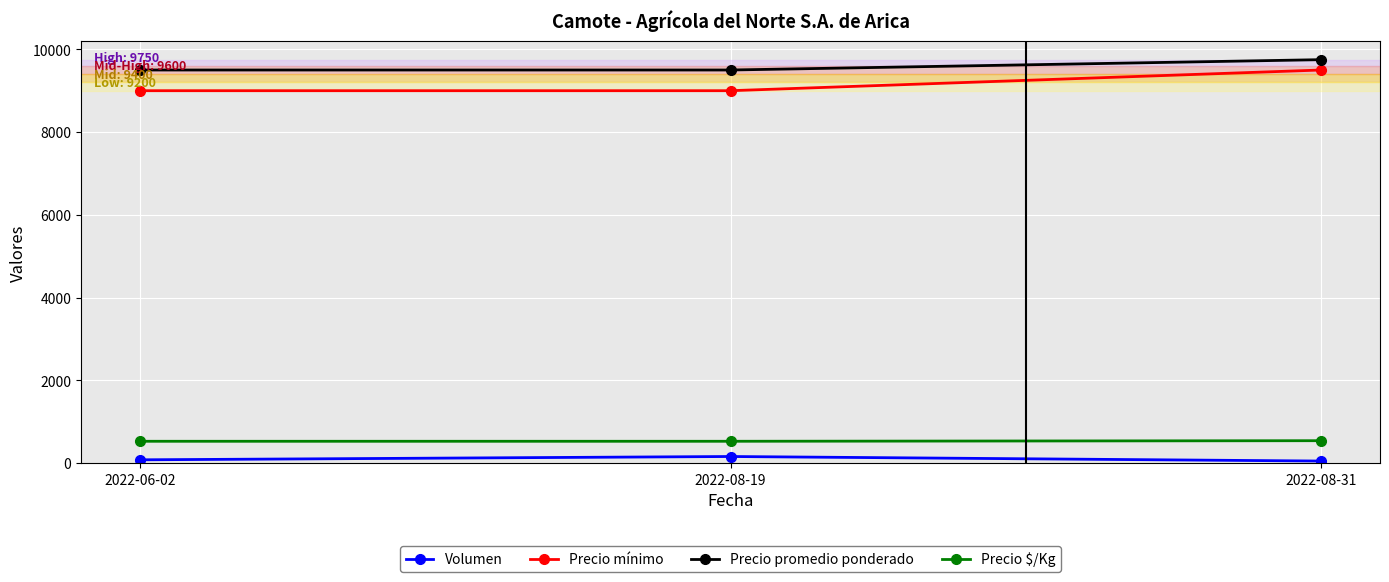

Does the chart display data point markers on the line(s)?

Yes